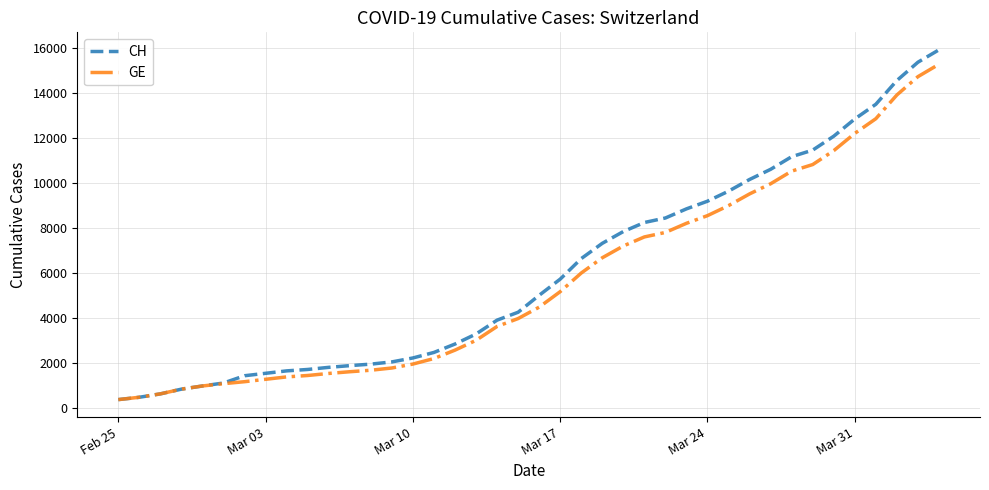

What is the lowest value of the CH series?

375